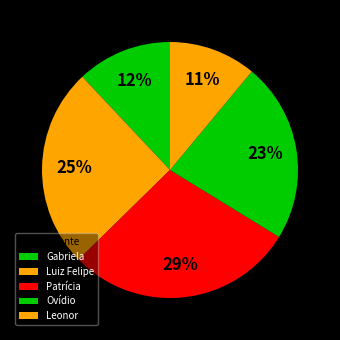

To the nearest percent, what is the difference between the largest and smallest slice percentages?

18%